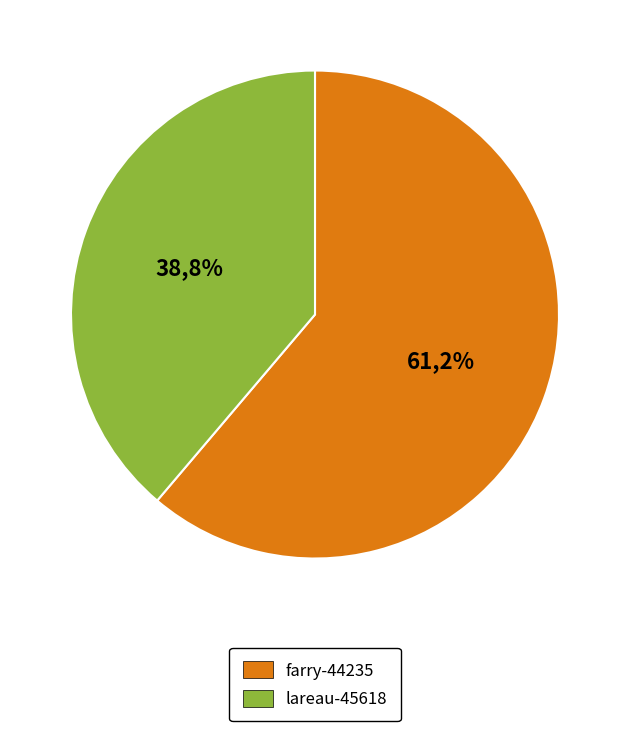

What percentage is the lareau-45618 slice, to the nearest percent?

39%